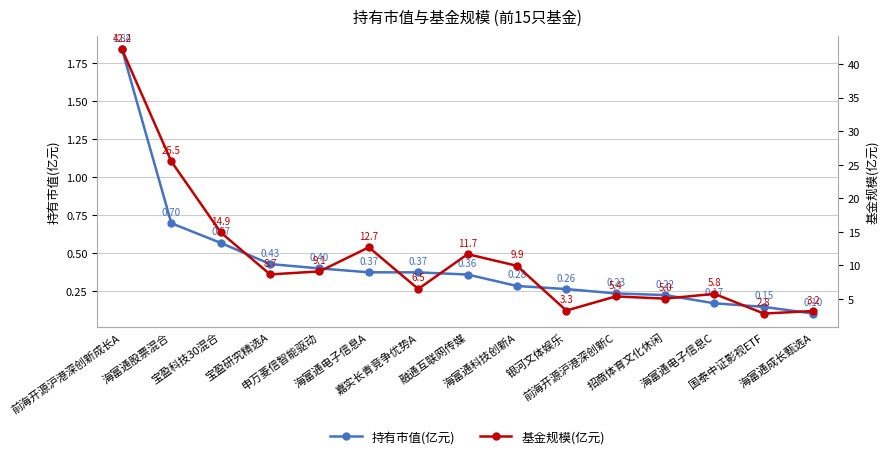

Reading right to left, what are all the values shown in this chart?

持有市值(亿元): 海富通成长甄选A=0.1	国泰中证影视ETF=0.1	海富通电子信息C=0.2	招商体育文化休闲=0.2	前海开源沪港深创新C=0.2	银河文体娱乐=0.3	海富通科技创新A=0.3	融通互联网传媒=0.4	嘉实长青竞争优势A=0.4	海富通电子信息A=0.4	申万菱信智能驱动=0.4	宝盈研究精选A=0.4	宝盈科技30混合=0.6	海富通股票混合=0.7	前海开源沪港深创新成长A=1.8
基金规模(亿元): 海富通成长甄选A=3.2	国泰中证影视ETF=2.8	海富通电子信息C=5.8	招商体育文化休闲=5.0	前海开源沪港深创新C=5.4	银河文体娱乐=3.3	海富通科技创新A=9.9	融通互联网传媒=11.7	嘉实长青竞争优势A=6.5	海富通电子信息A=12.7	申万菱信智能驱动=9.1	宝盈研究精选A=8.7	宝盈科技30混合=14.9	海富通股票混合=25.5	前海开源沪港深创新成长A=42.2